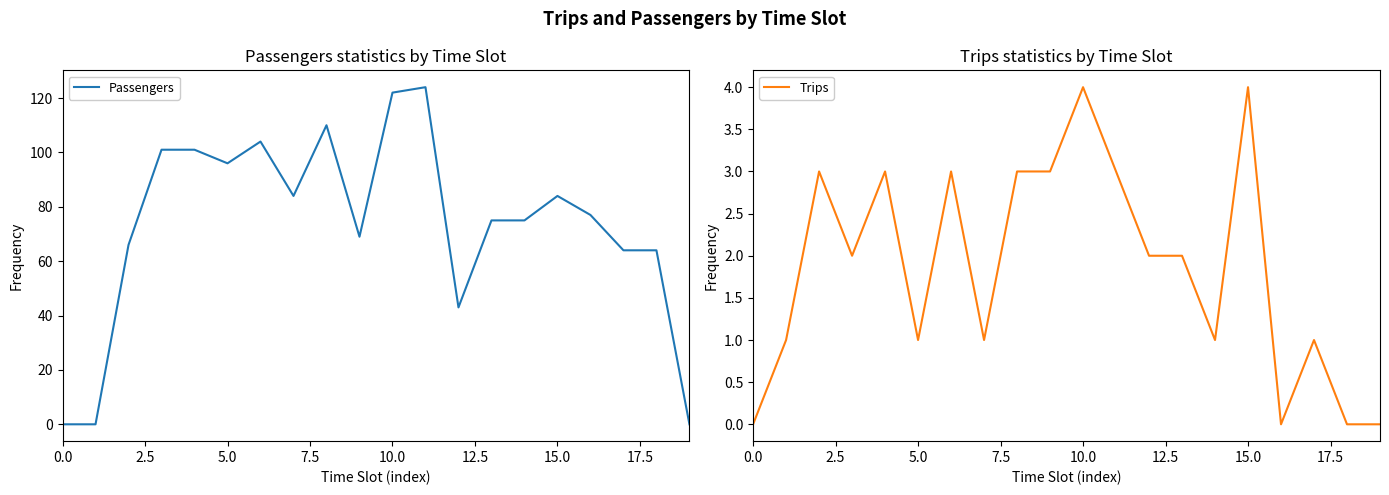

What position from the right is 17?

3